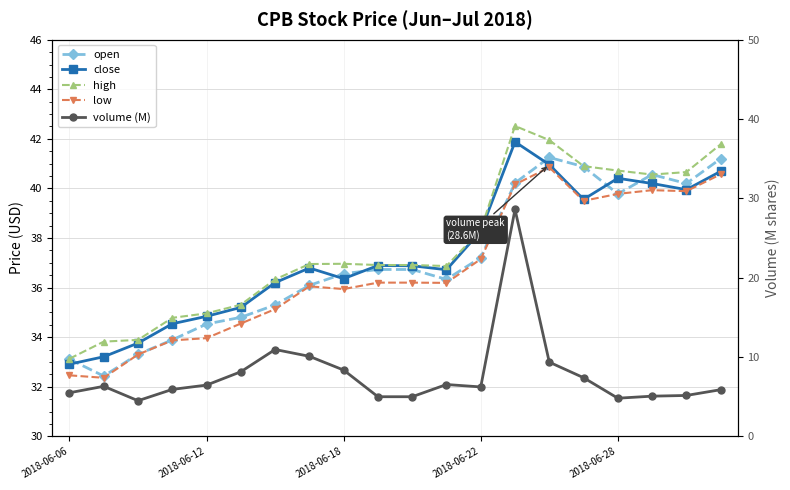

What is the label of the 9th point from the right?

11